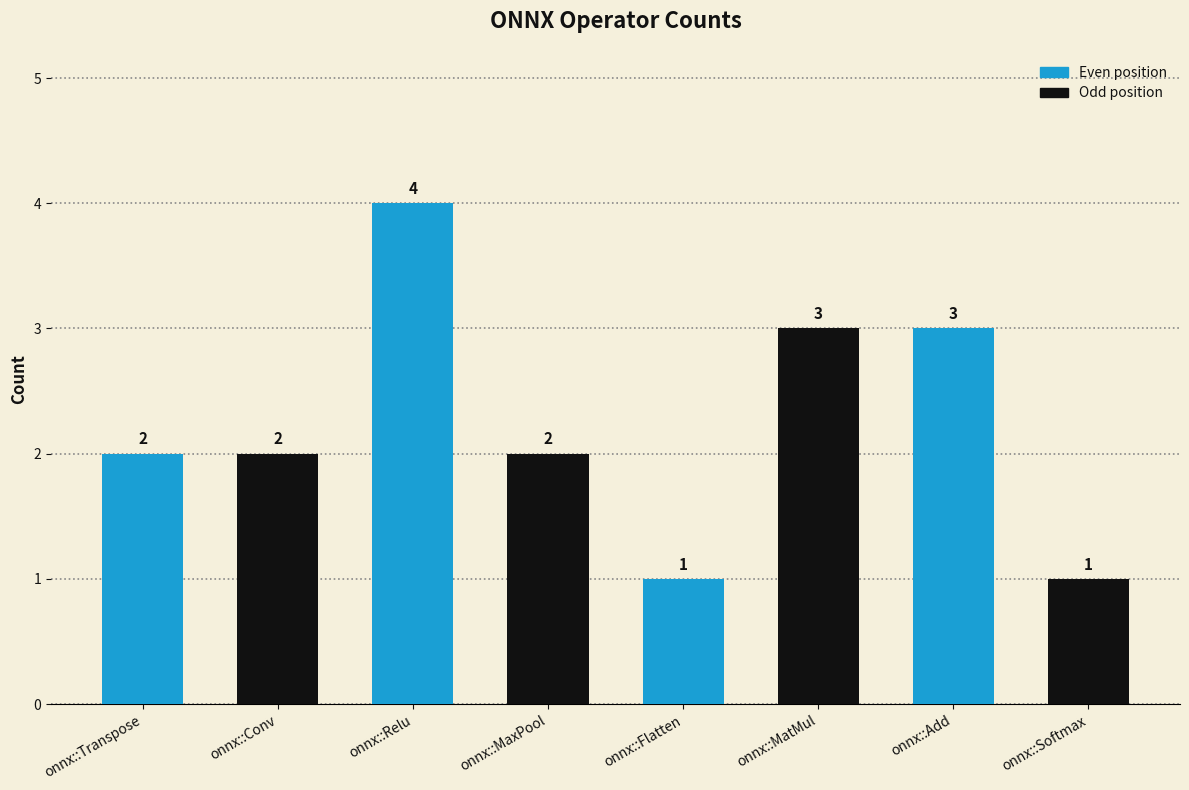

What position from the left is onnx::MaxPool?

4